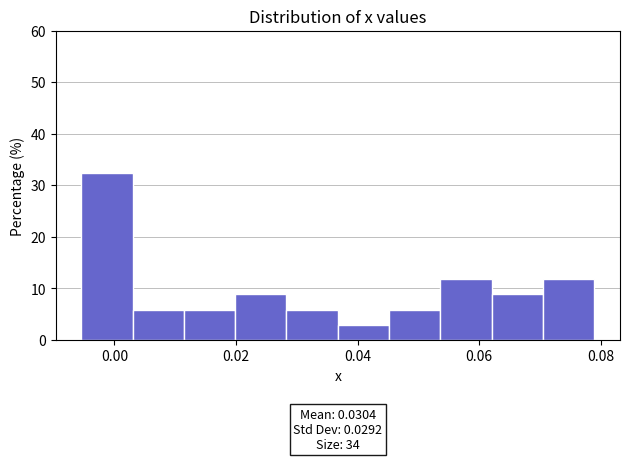

Over which range of the x-axis is the bar tallest?

-0.006 to 0.002